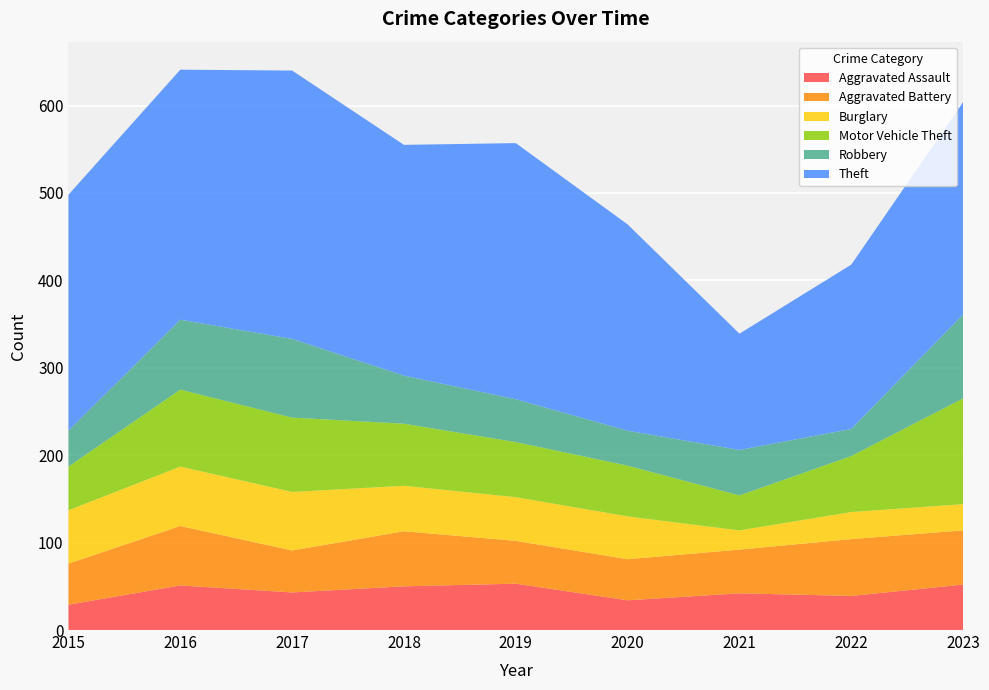

Reading left to right, list all the values displayed in this chart.

Aggravated Assault: 29	51	43	50	53	34	42	39	52
Aggravated Battery: 47	68	48	63	49	47	50	65	62
Burglary: 61	68	67	52	50	49	22	31	30
Motor Vehicle Theft: 50	88	85	71	63	58	40	64	121
Robbery: 41	80	90	55	49	40	52	31	96
Theft: 270	286	307	264	293	236	133	188	243